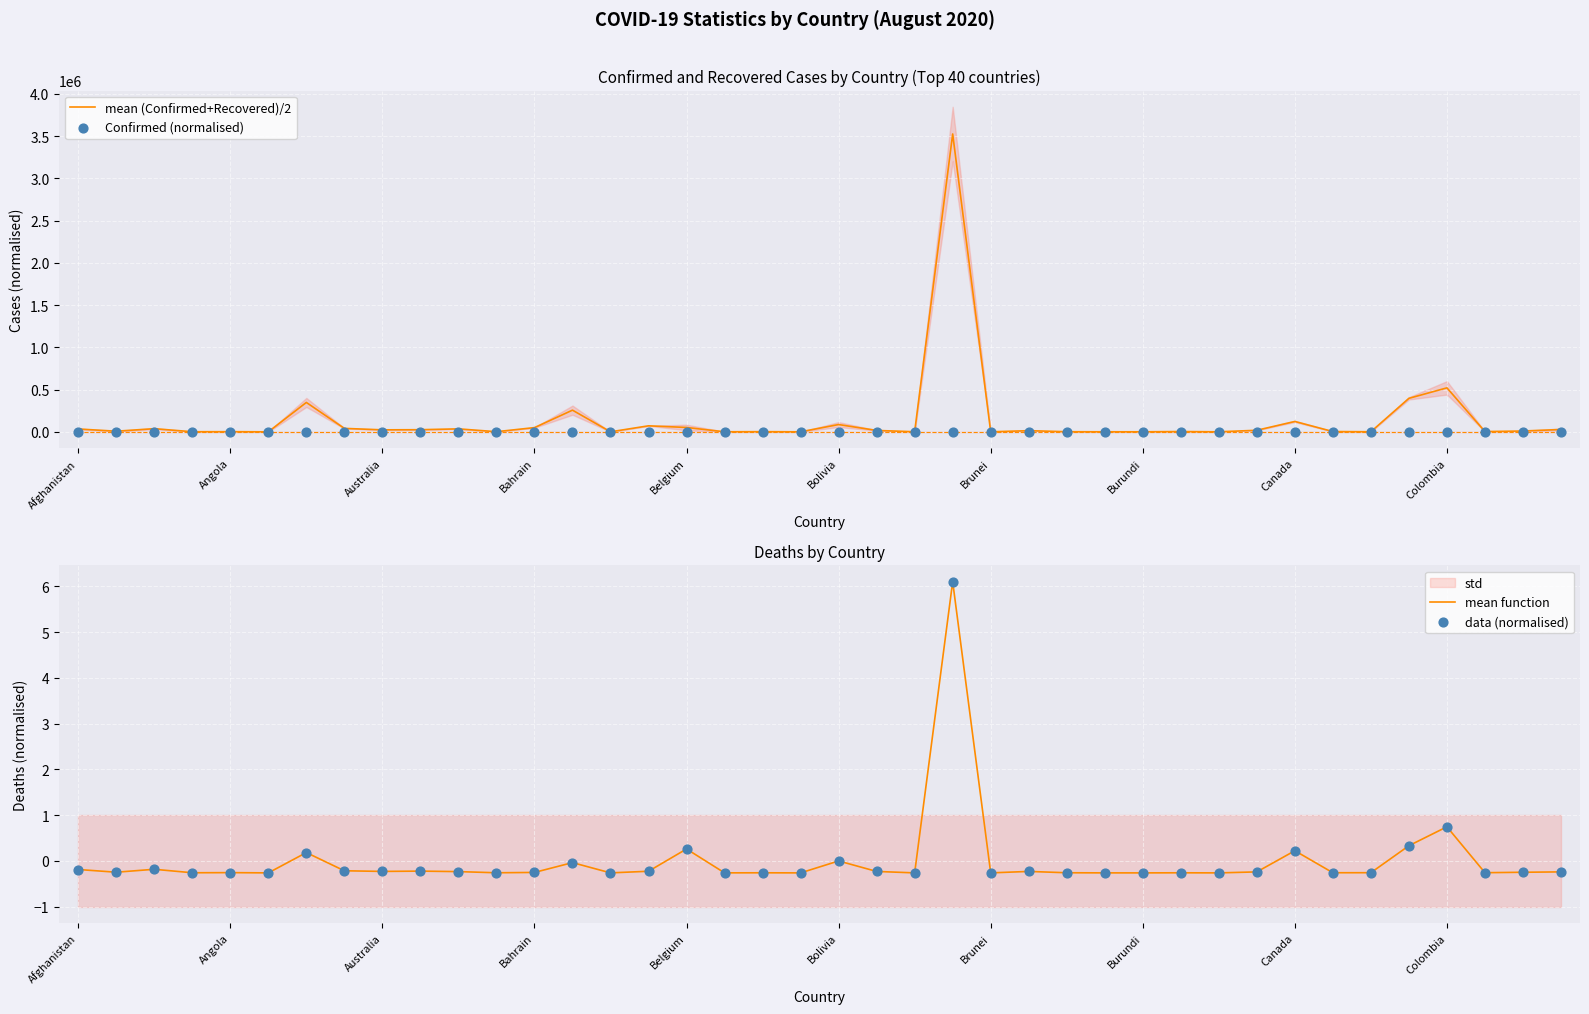

Which series reaches the minimum Y coordinate?

Confirmed (normalised)